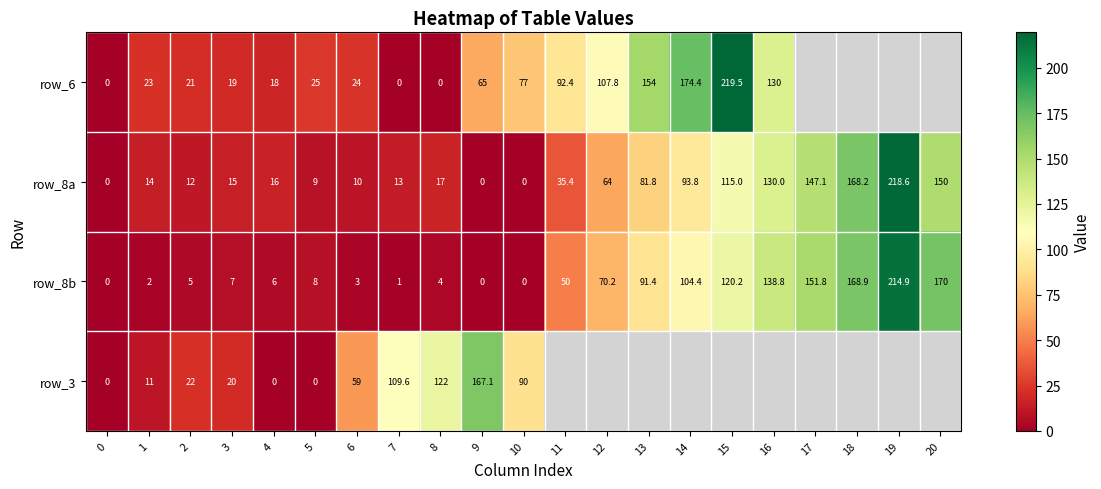

What is the difference between the maximum and minimum values in the row_8a series?

218.6